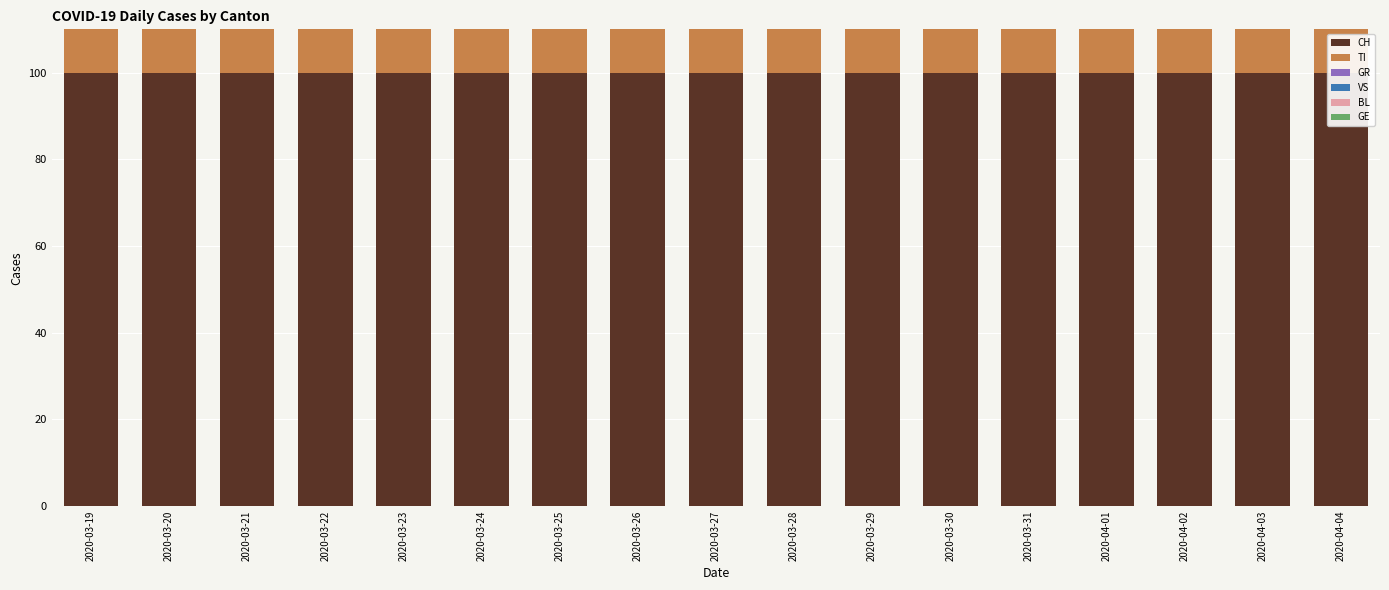

At which label does GR reach its peak?

2020-04-02